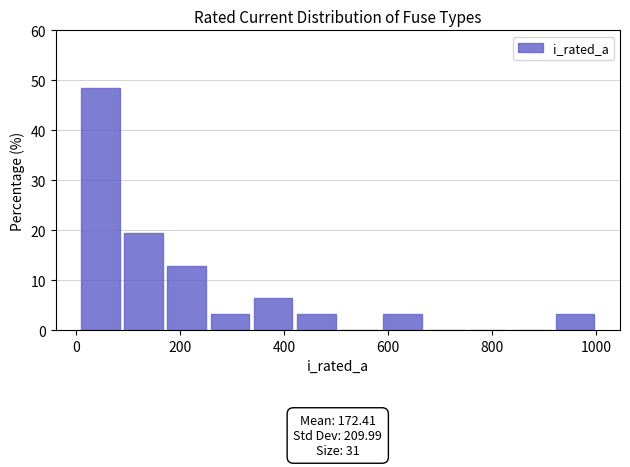

Which range on the x-axis has the tallest bar?

0 to 80